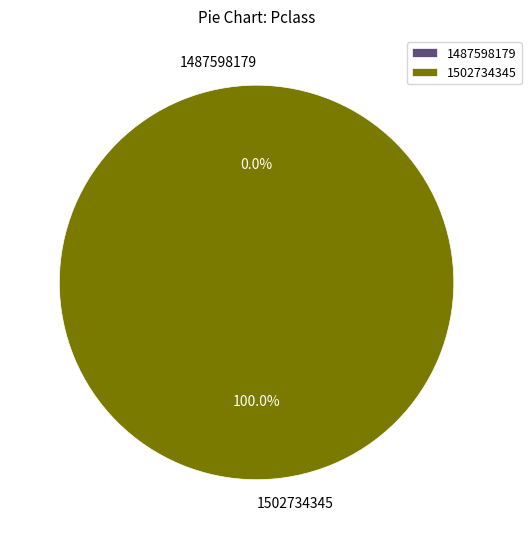

Which slice represents more than half of the pie?

1502734345